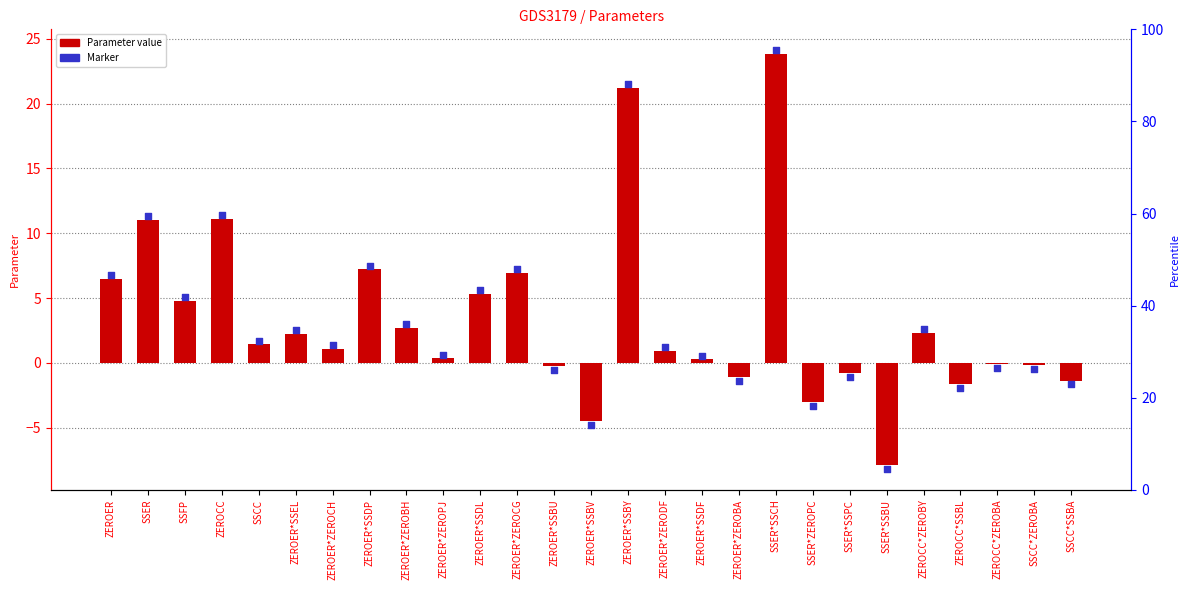

What is the total value across all series at ZEROER*ZEROPJ?

1.0